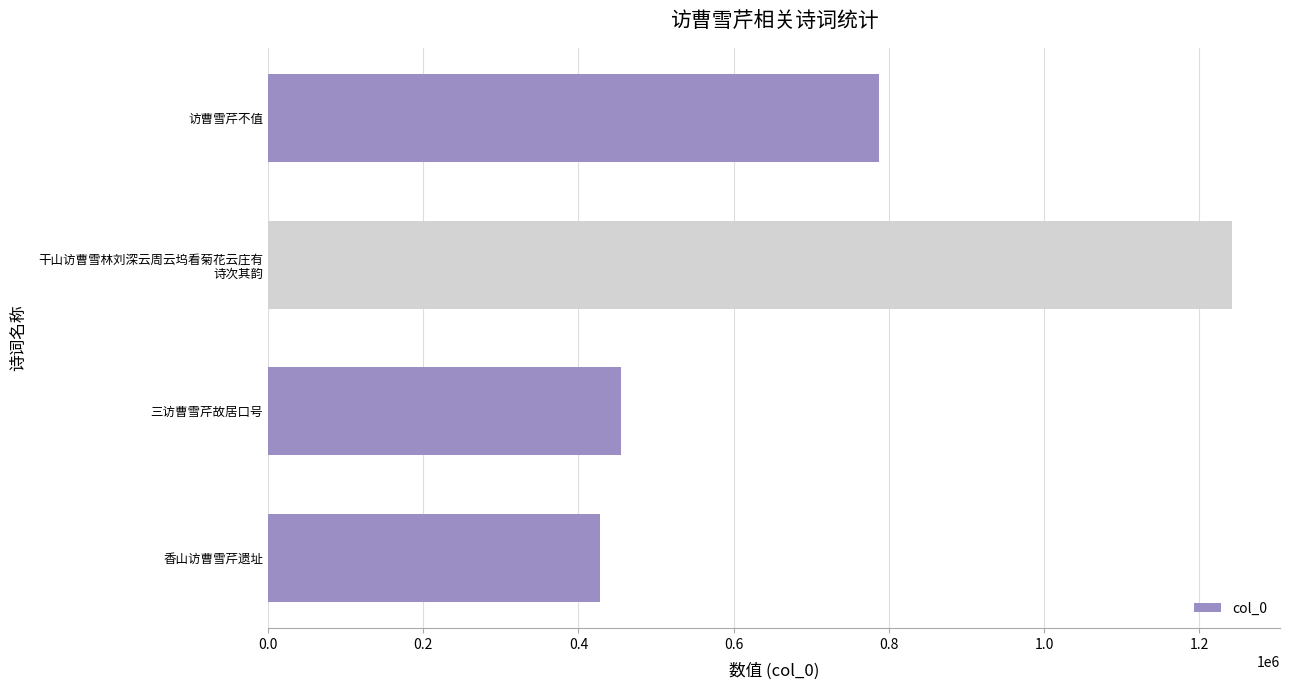

Reading top to bottom, transcribe all the data shown in this chart.

787045	1242022	455367	428357